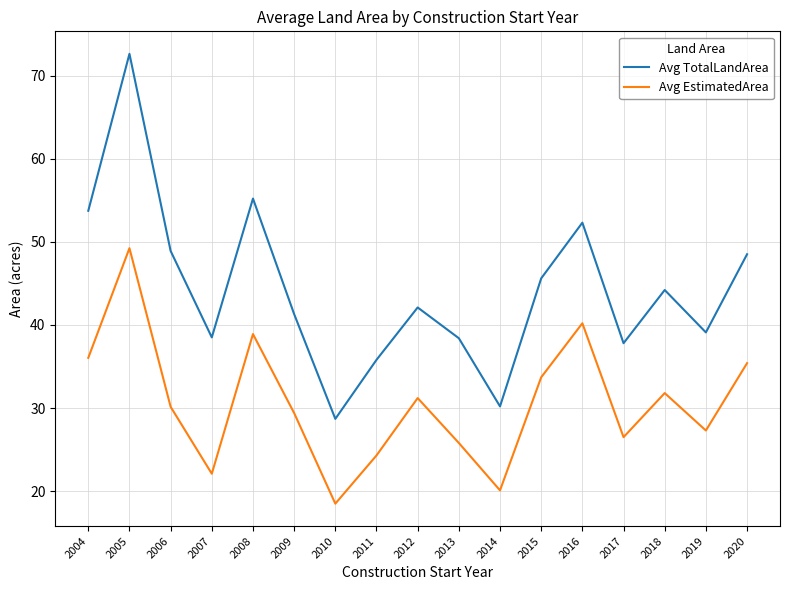

True or false: Avg TotalLandArea and Avg EstimatedArea intersect in this chart.

False